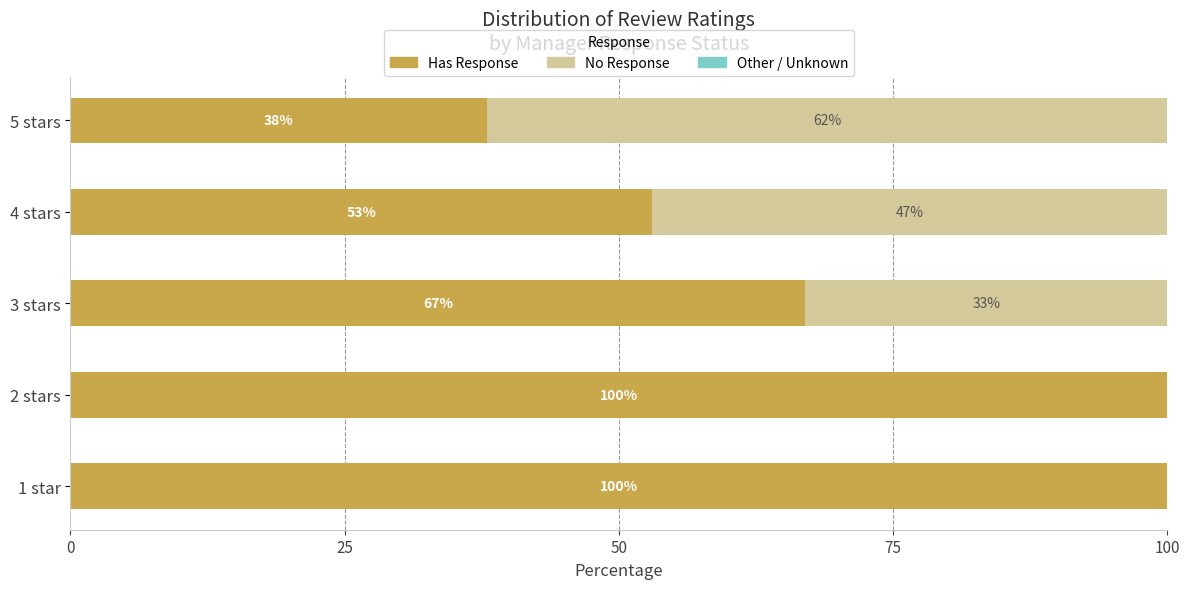

How many Has Response values are between 53 and 100?

4